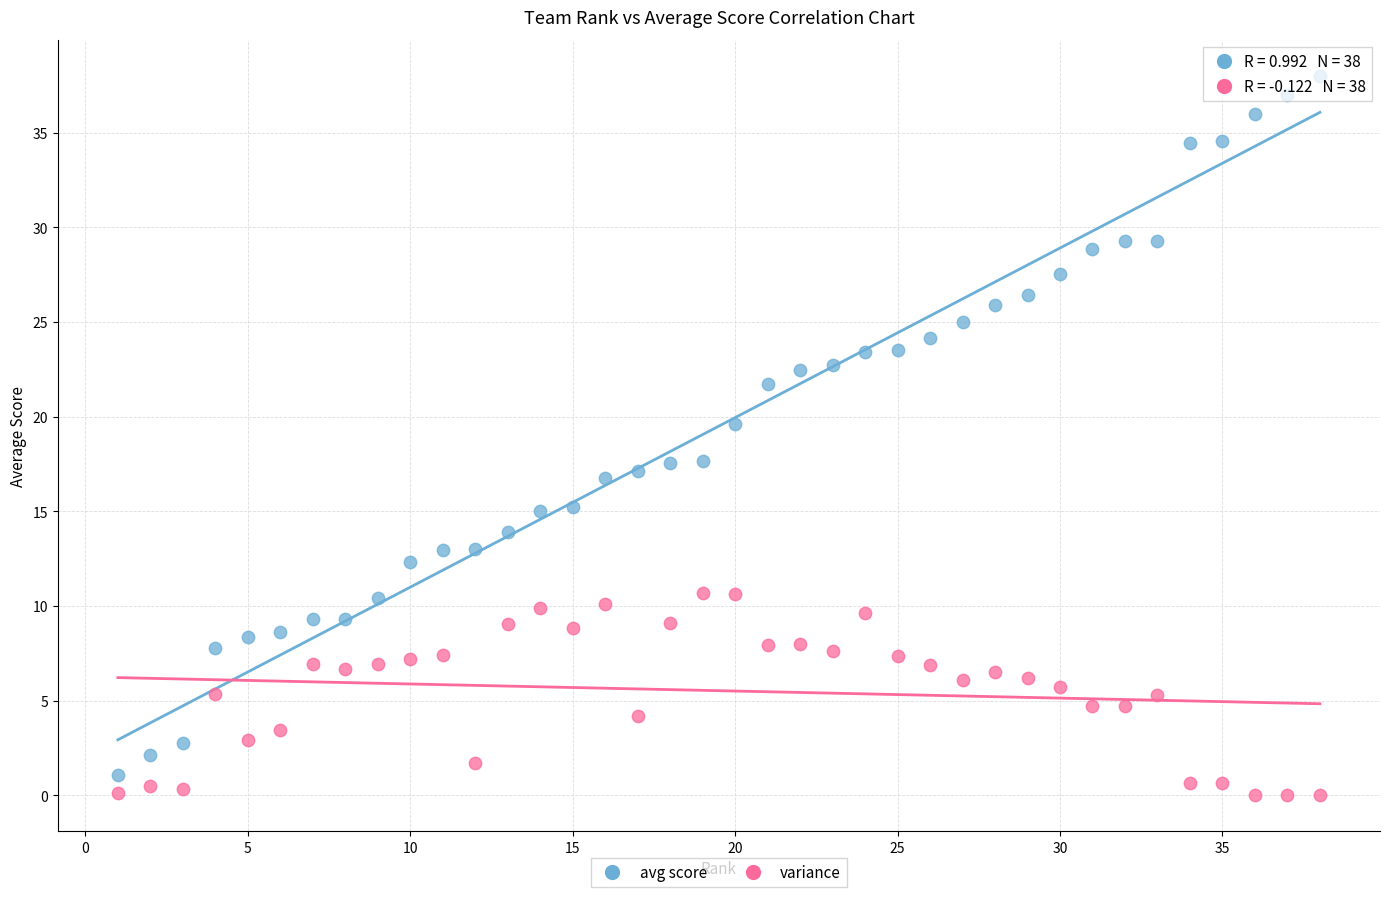

Which series contains the lowest Y value?

variance